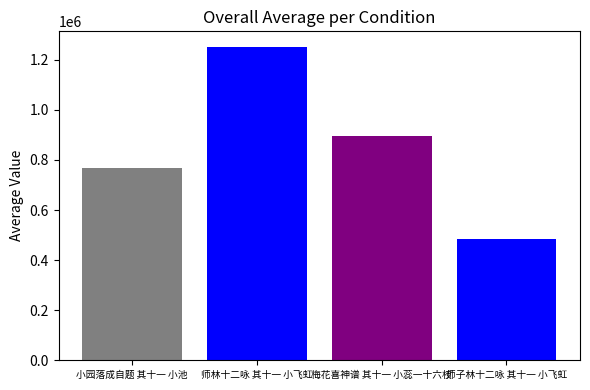

The chart shows a value of 1251032 at 师林十二咏 其十一 小飞虹. True or false?

True